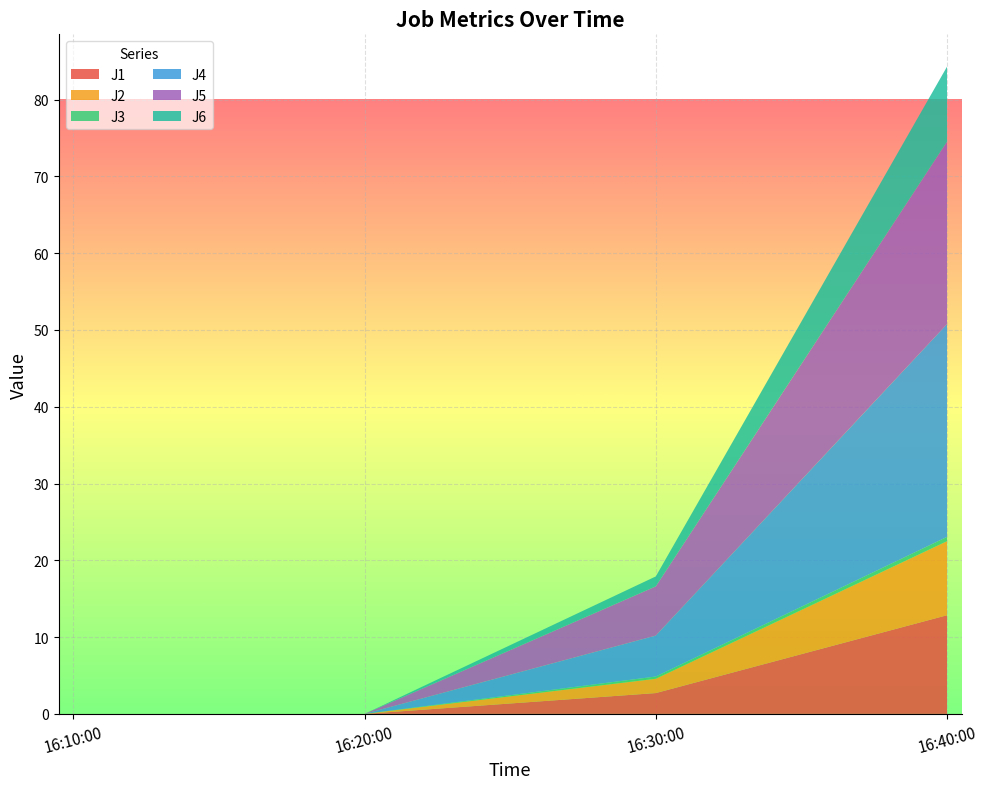

Reading left to right, what are all the values shown in this chart?

J1: 0.0	0.0	2.7	12.8
J2: 0.0	0.0	1.9	9.6
J3: 0.0	0.0	0.3	0.6
J4: 0.0	0.0	5.3	27.7
J5: 0.0	0.0	6.4	23.8
J6: 0.0	0.0	1.3	9.8